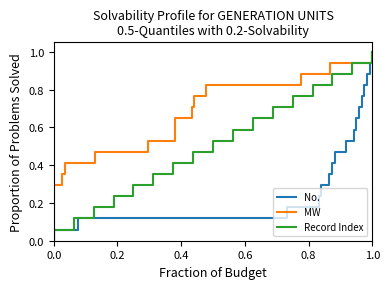

True or false: MW  and Record Index cross at least once.

False